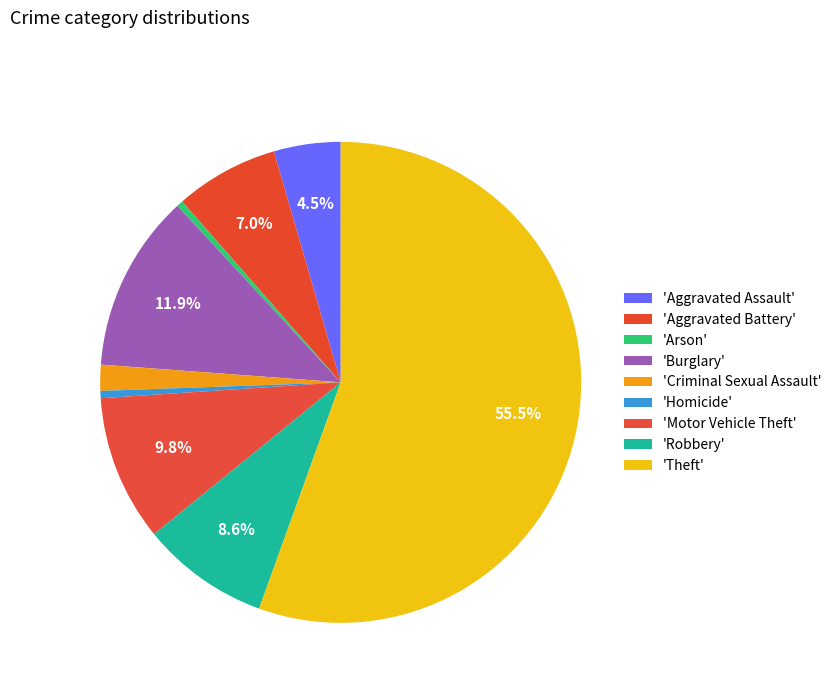

Count the number of slices in the pie.

9